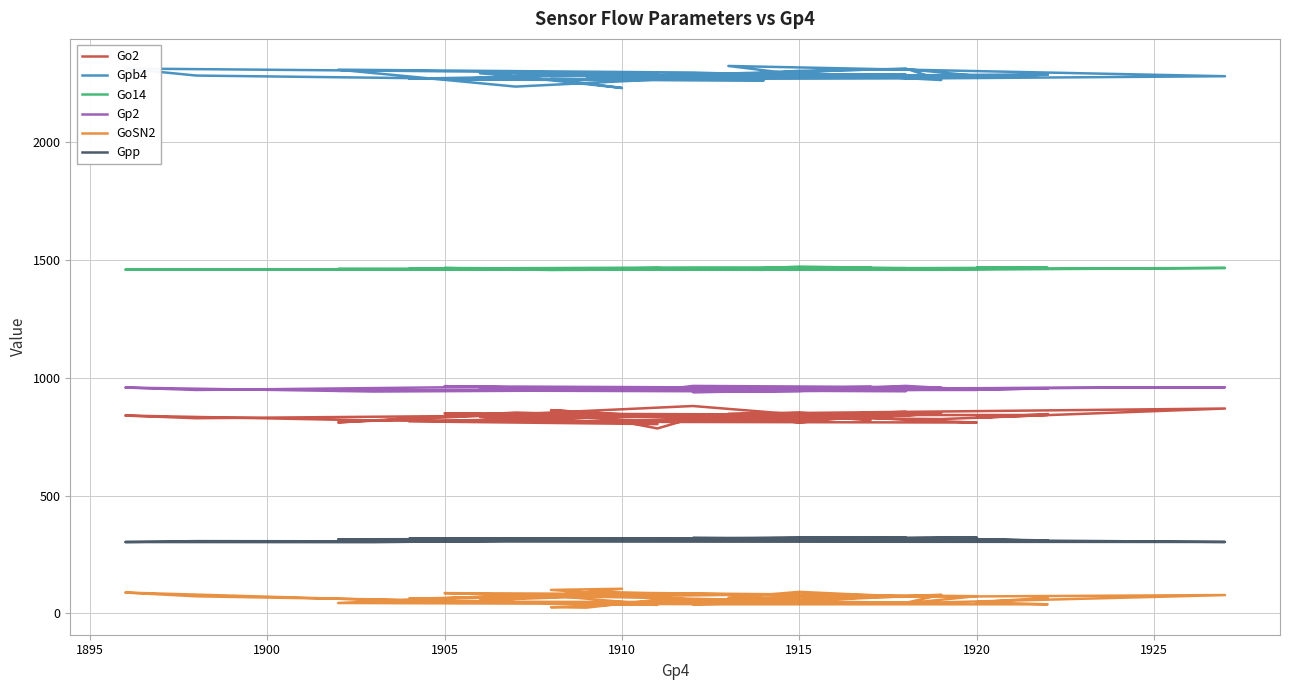

What is the difference between the highest and lowest values at 1915?

2256.0